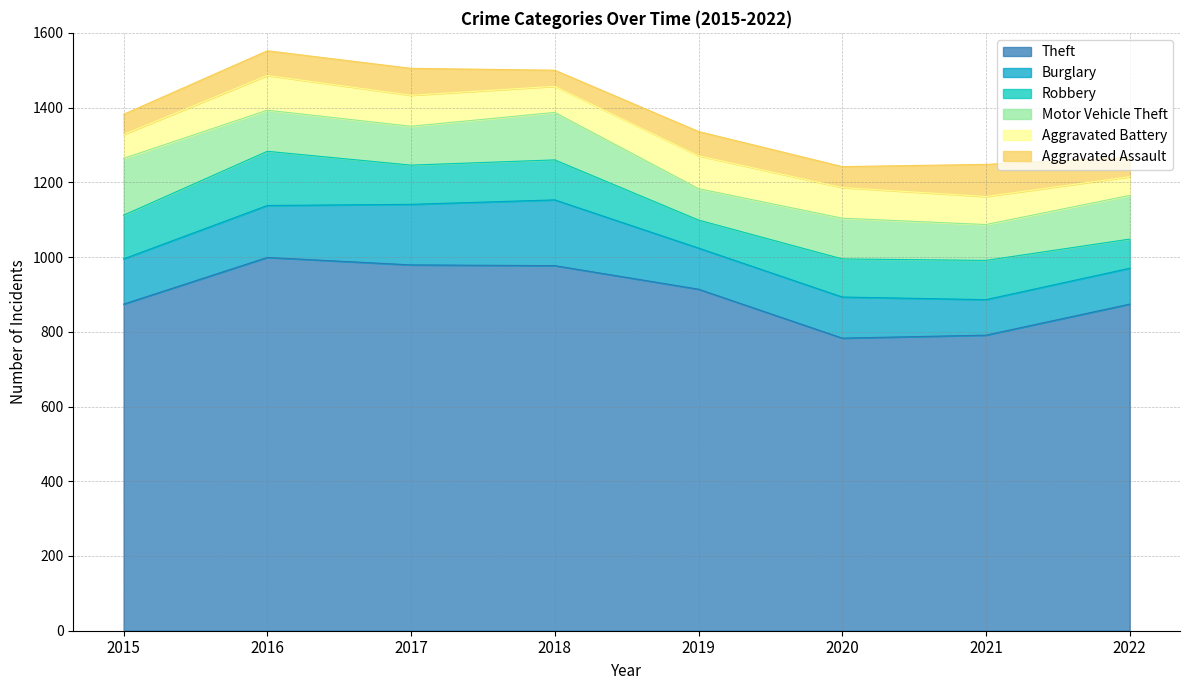

Where do Motor Vehicle Theft and Robbery first cross each other?

2015 and 2016